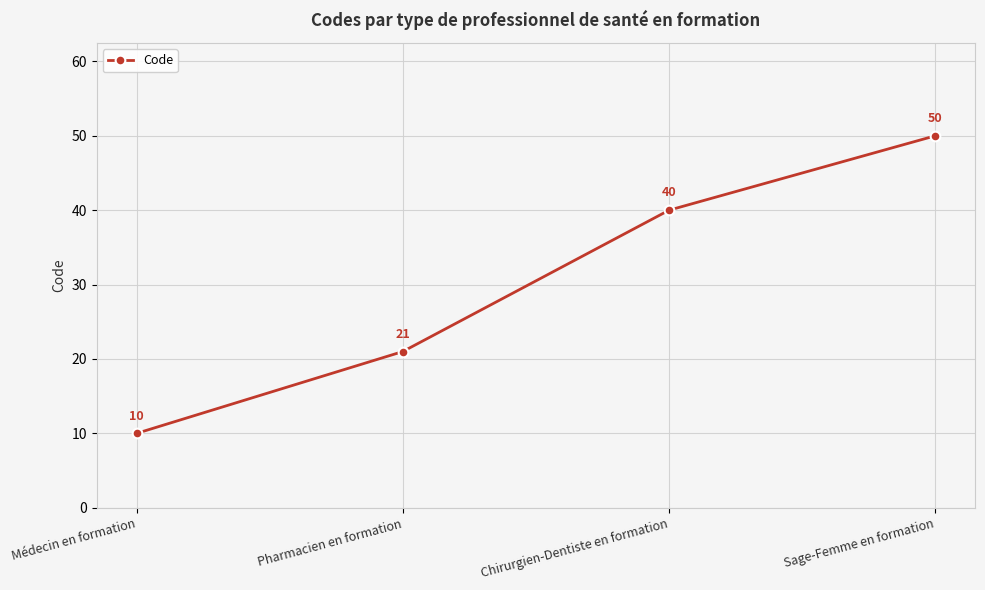

How many lines are shown in the chart?

1